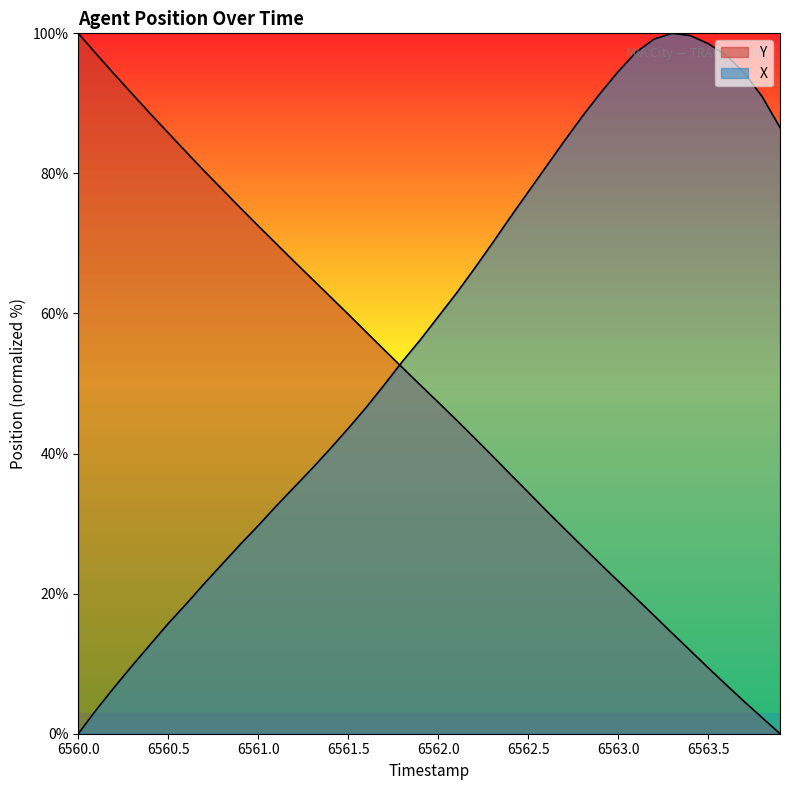

What is the average value of the X series?

56.9